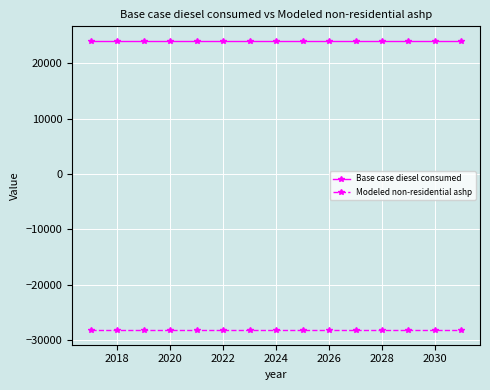

True or false: Modeled non-residential ashp and Base case diesel consumed cross at least once.

False